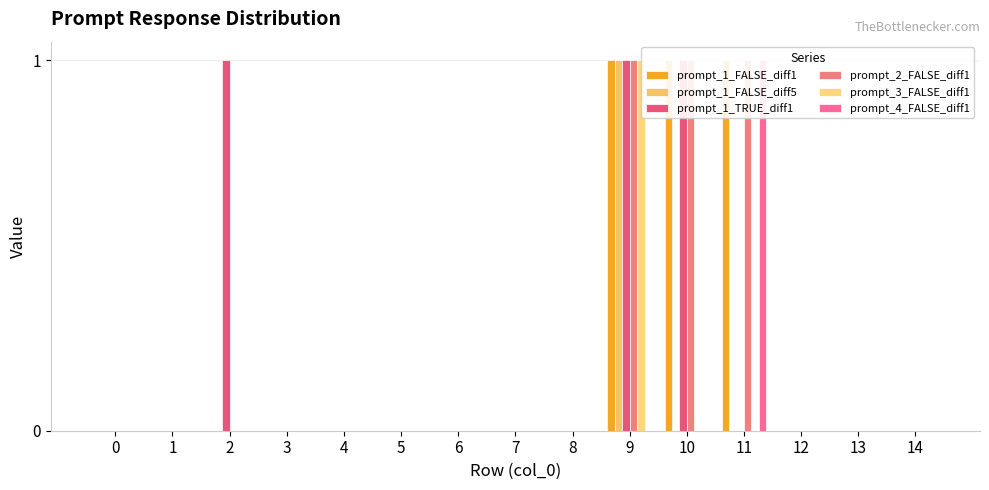

How many bars are there in total?

90